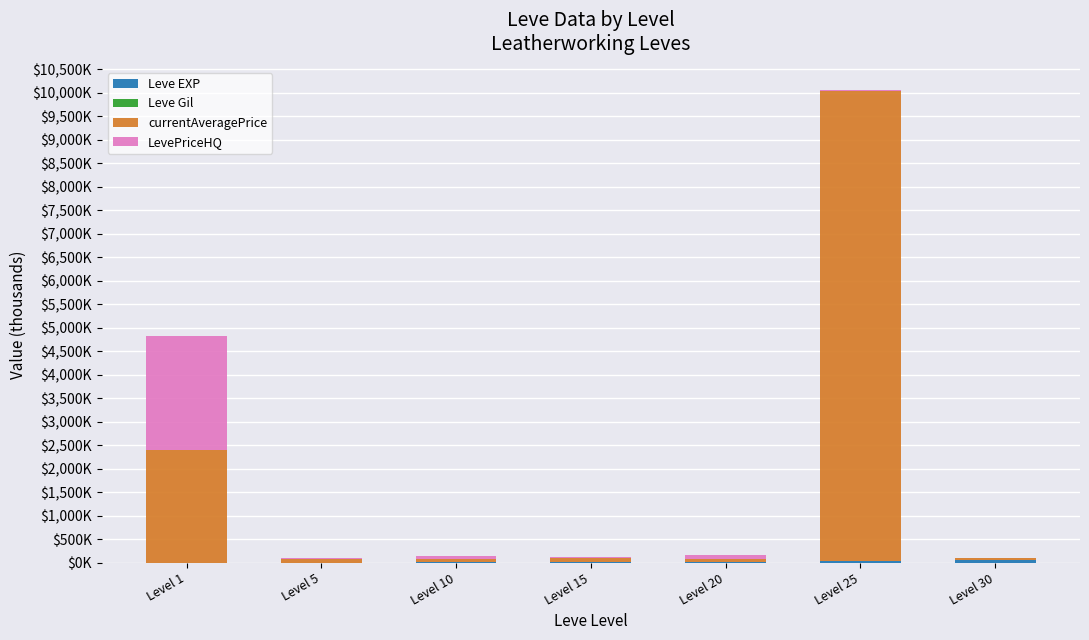

Are the bars grouped side by side (vs. stacked)?

No